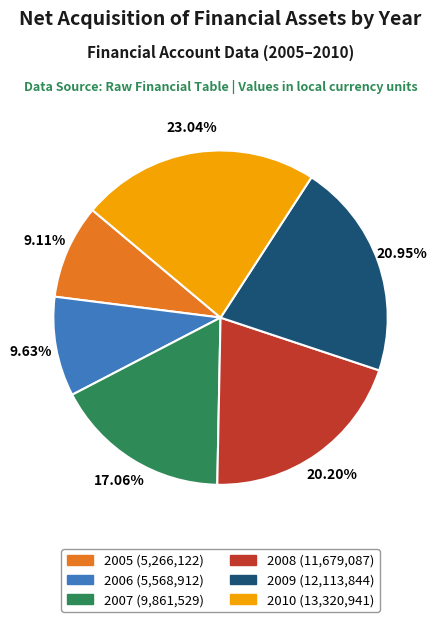

Which slice is the smallest?

2005